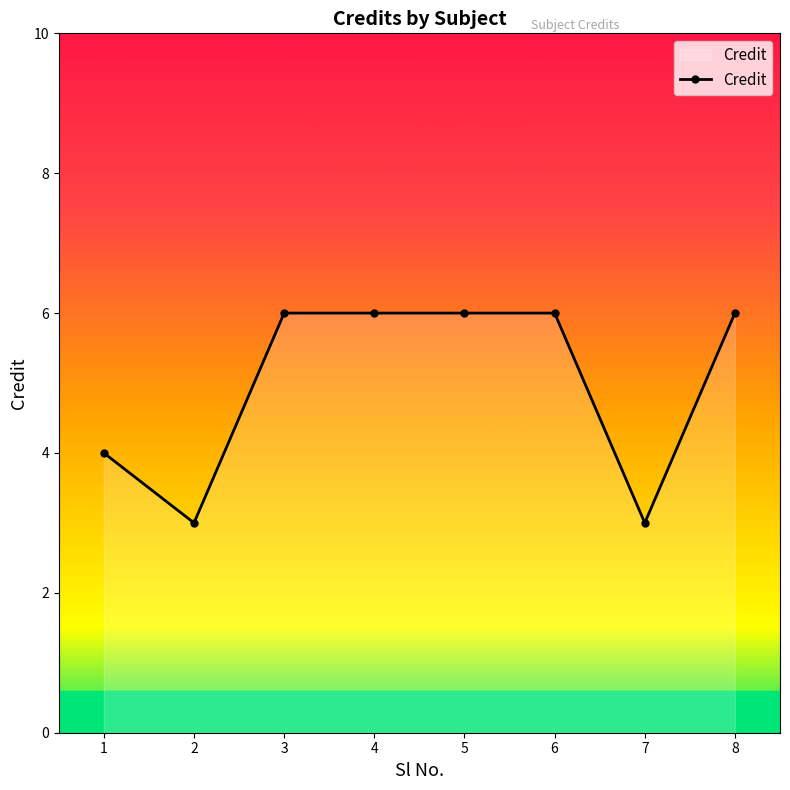

How many lines are shown in the chart?

1